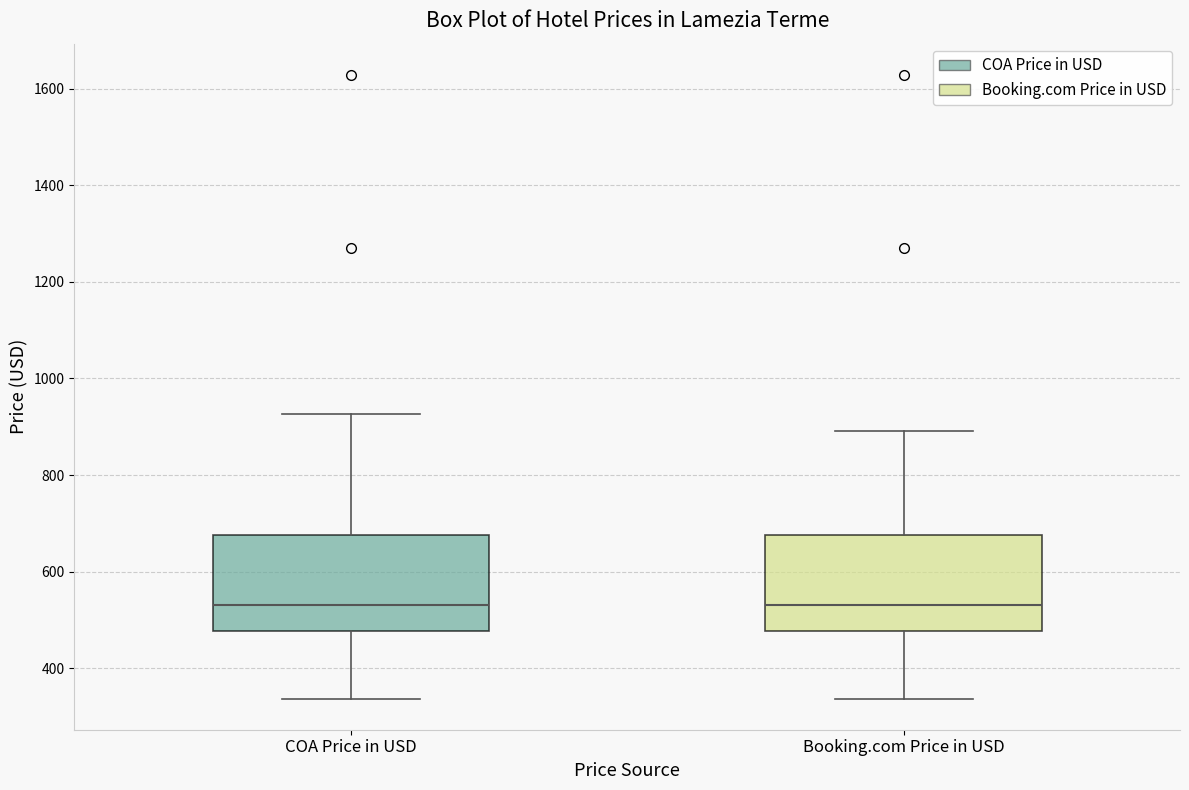

Reading left to right, read every box against the y-axis: the position of its median line, the range the box covers, and the ends of its whiskers. The values are not printed on the chart, so give them approximately, as read against the axis.

COA Price in USD: median 540, box 480 to 680, whiskers 340 to 920
Booking.com Price in USD: median 540, box 480 to 680, whiskers 340 to 900